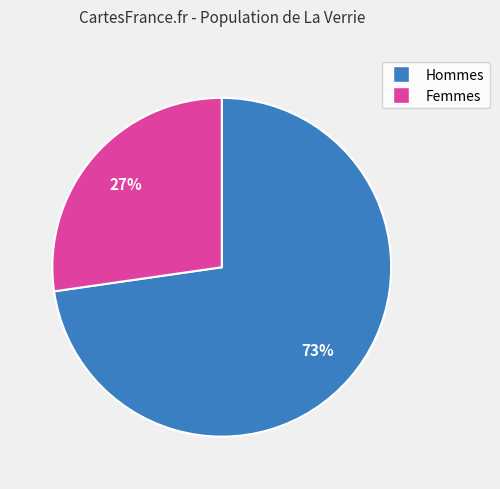

What percentage is the Hommes slice, to the nearest percent?

73%